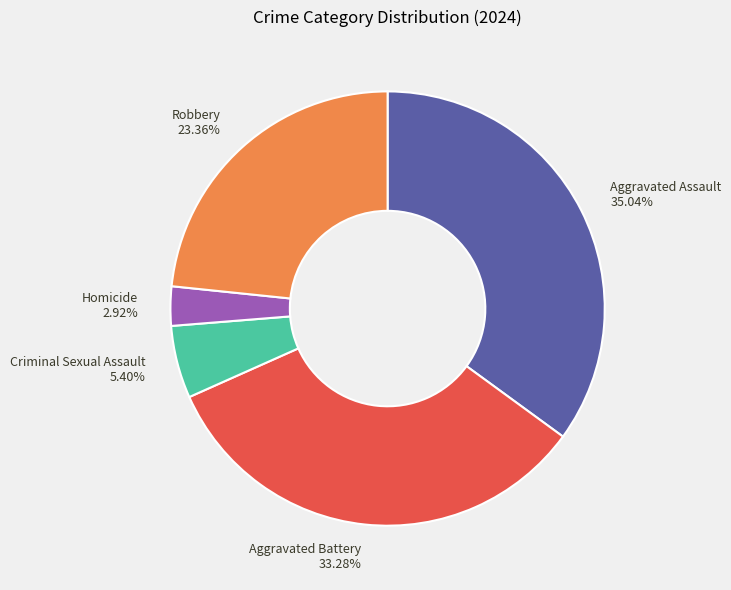

Does Criminal Sexual Assault account for over 50% of the chart?

No